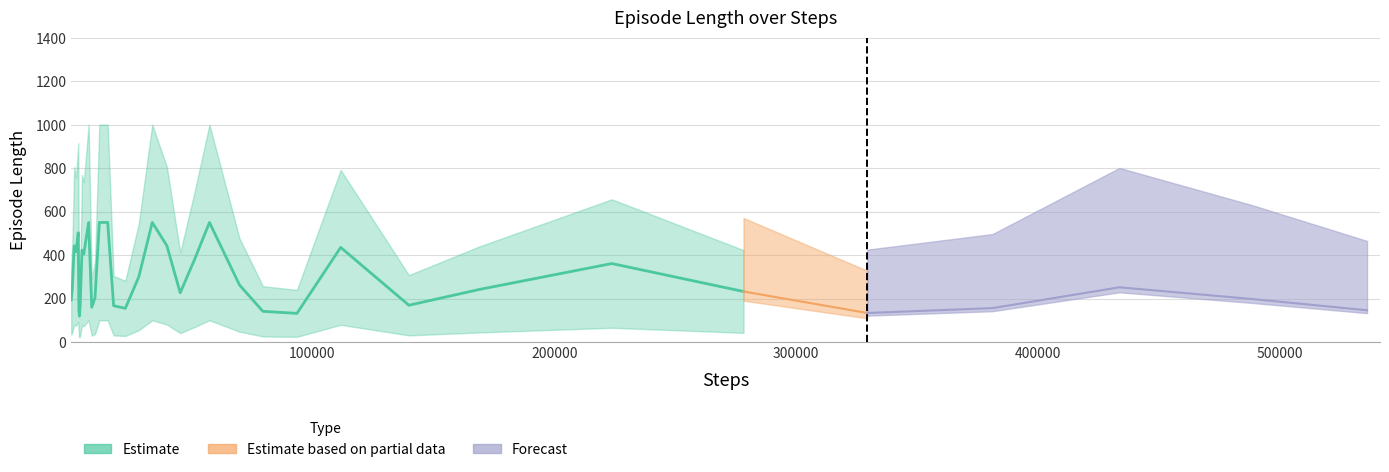

How many lines are shown in the chart?

4